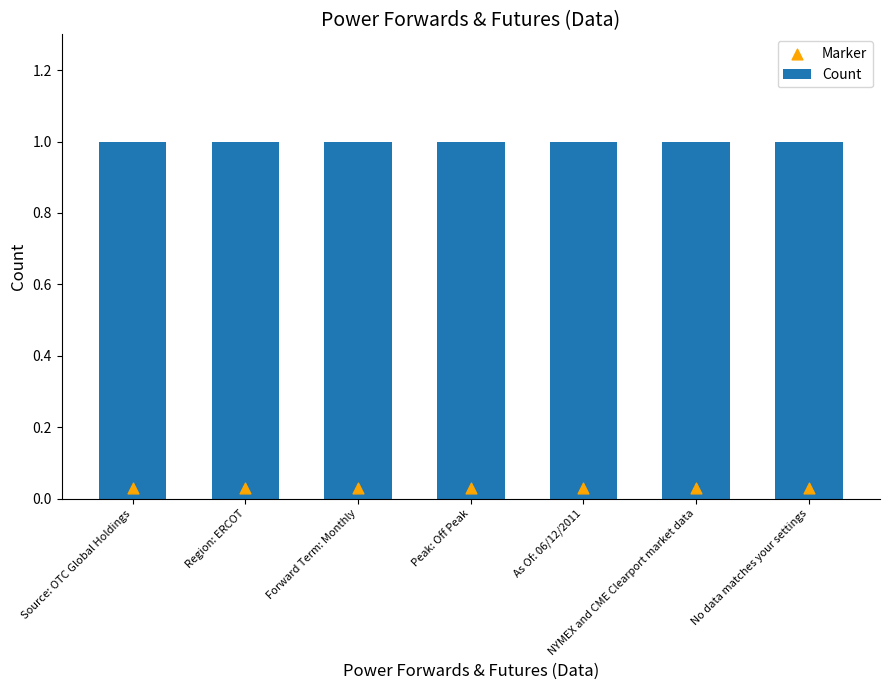

What are all the series names shown in the legend?

Count, Marker